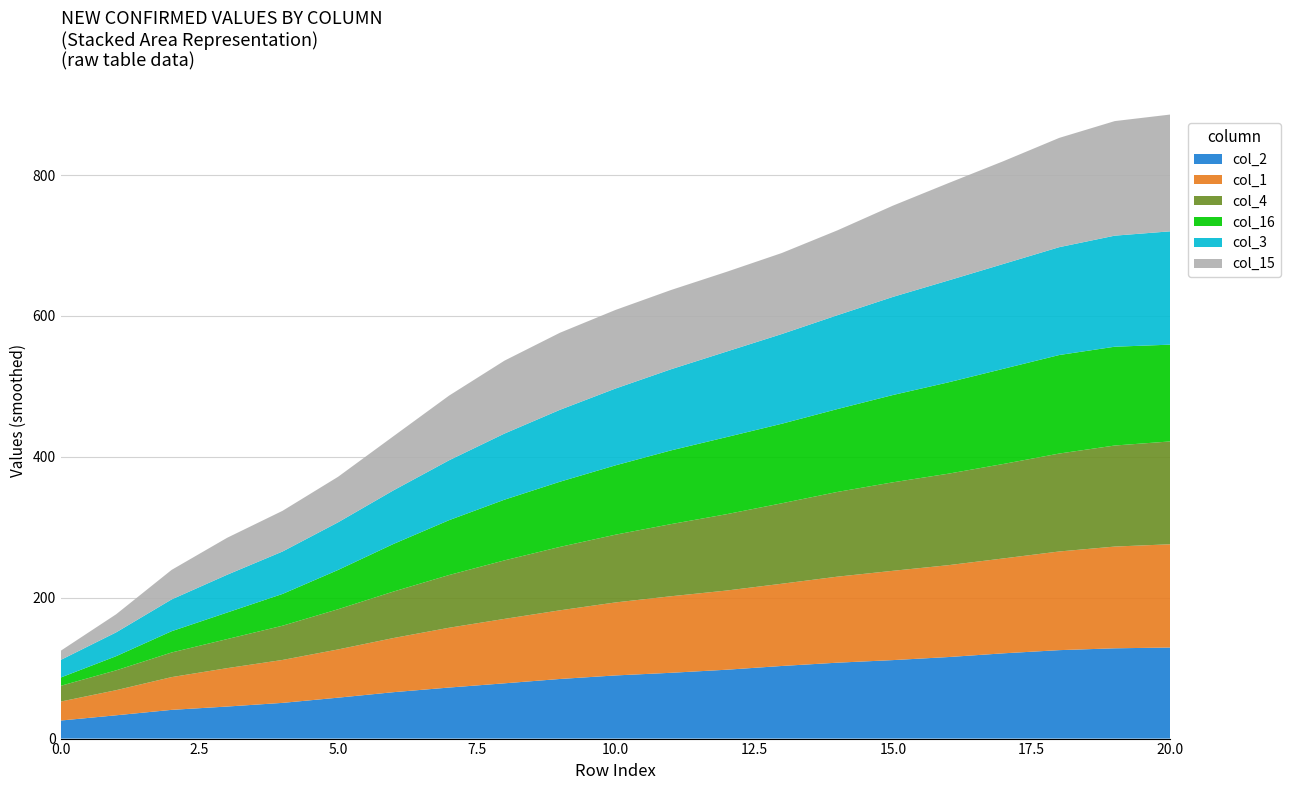

The value of col_2 at 0.0 is 25.6. True or false?

True